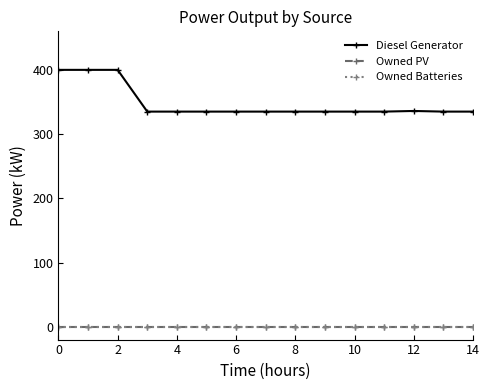

Is this an area chart (filled region under the line)?

No